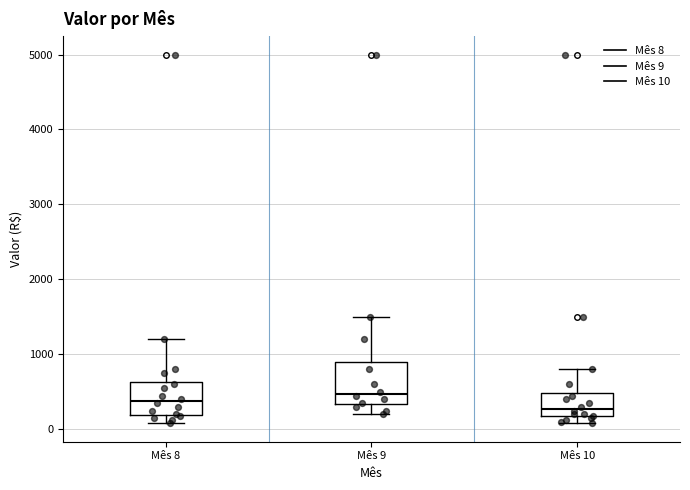

Reading left to right, transcribe this box plot: for each box, give where its median line is, the range the box spans, and where its two whiskers end, as read against the y-axis. The values are not printed on the chart, so give them approximately, as read against the axis.

Mês 8: median 400, box 200 to 600, whiskers 100 to 1200
Mês 9: median 500, box 300 to 900, whiskers 200 to 1500
Mês 10: median 300, box 200 to 500, whiskers 100 to 800